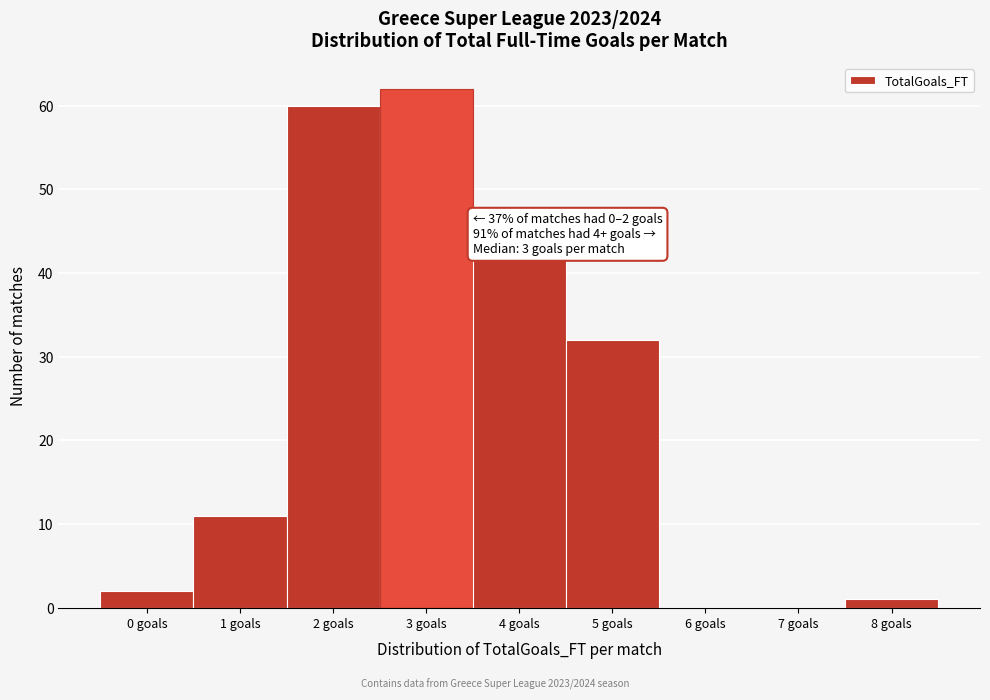

Reading right to left, list all the values displayed in this chart.

8 goals=1	7 goals=0	6 goals=0	5 goals=32	4 goals=42	3 goals=62	2 goals=60	1 goals=11	0 goals=2